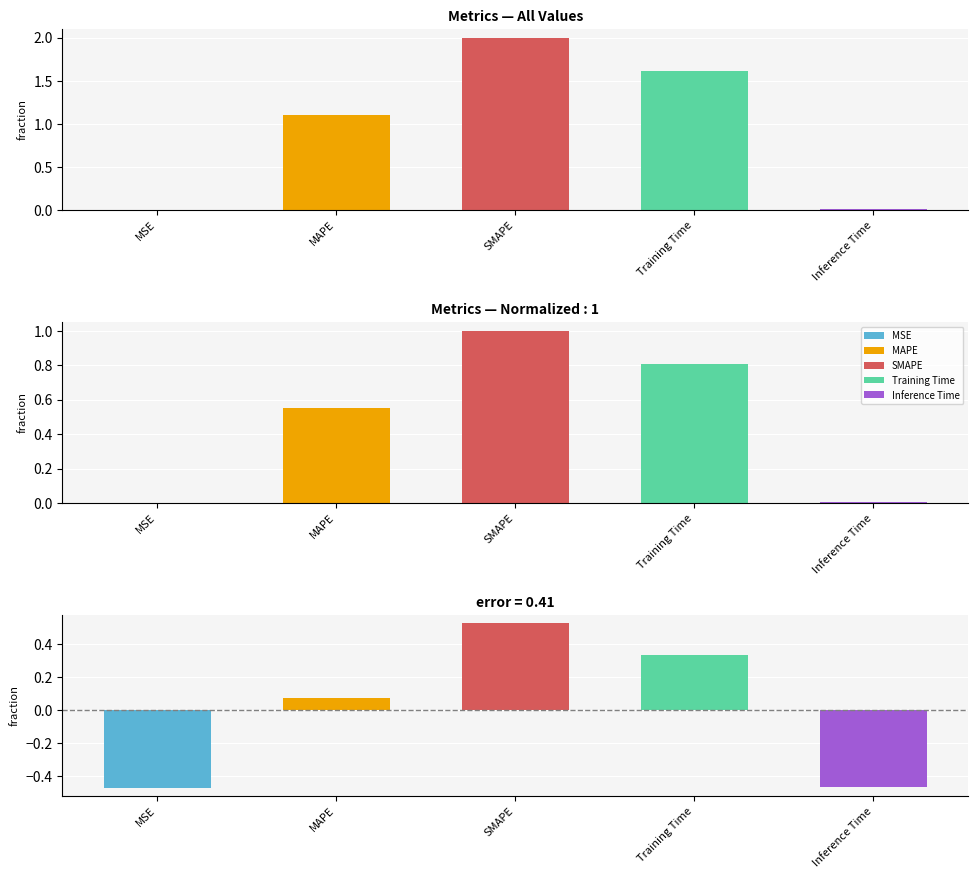

Count the number of categories in the chart.

5